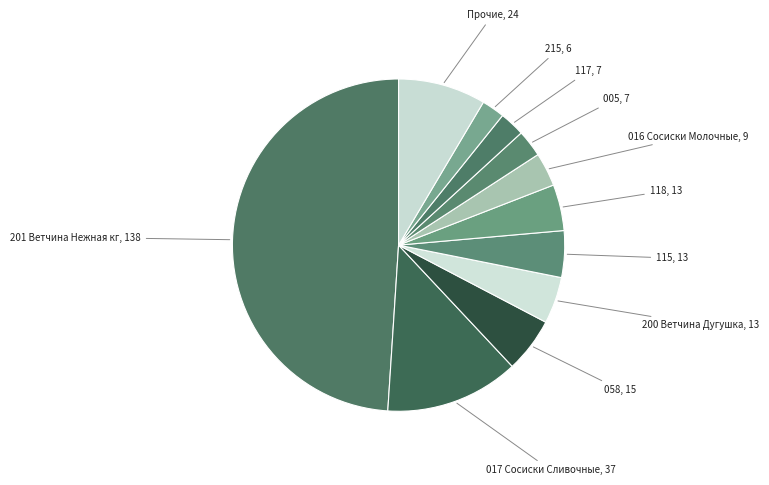

Count the number of slices in the pie.

11